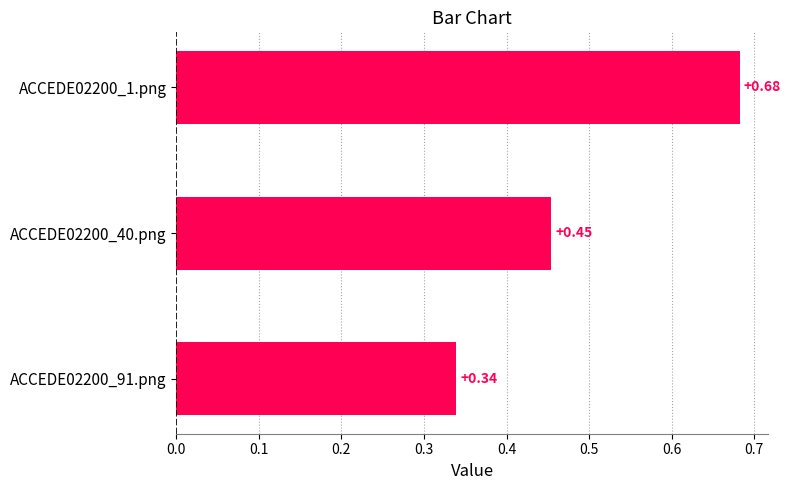

What is the change in value from ACCEDE02200_1.png to ACCEDE02200_91.png?

-0.3